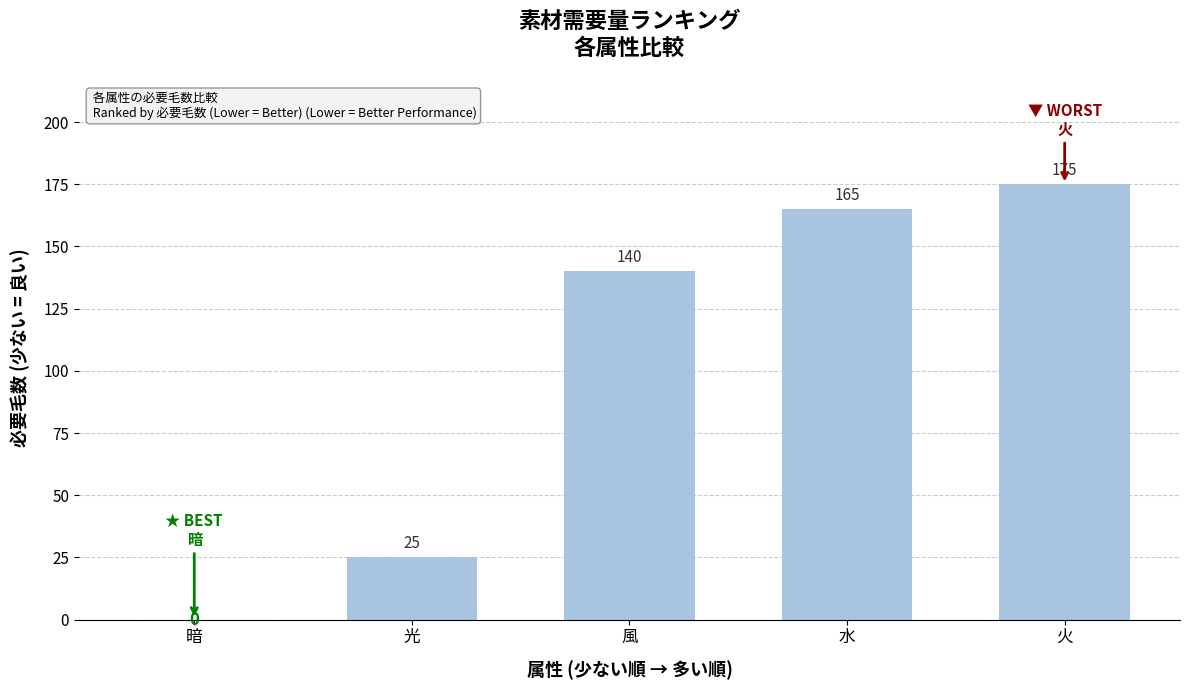

Is it true that the value at 光 is 25?

True